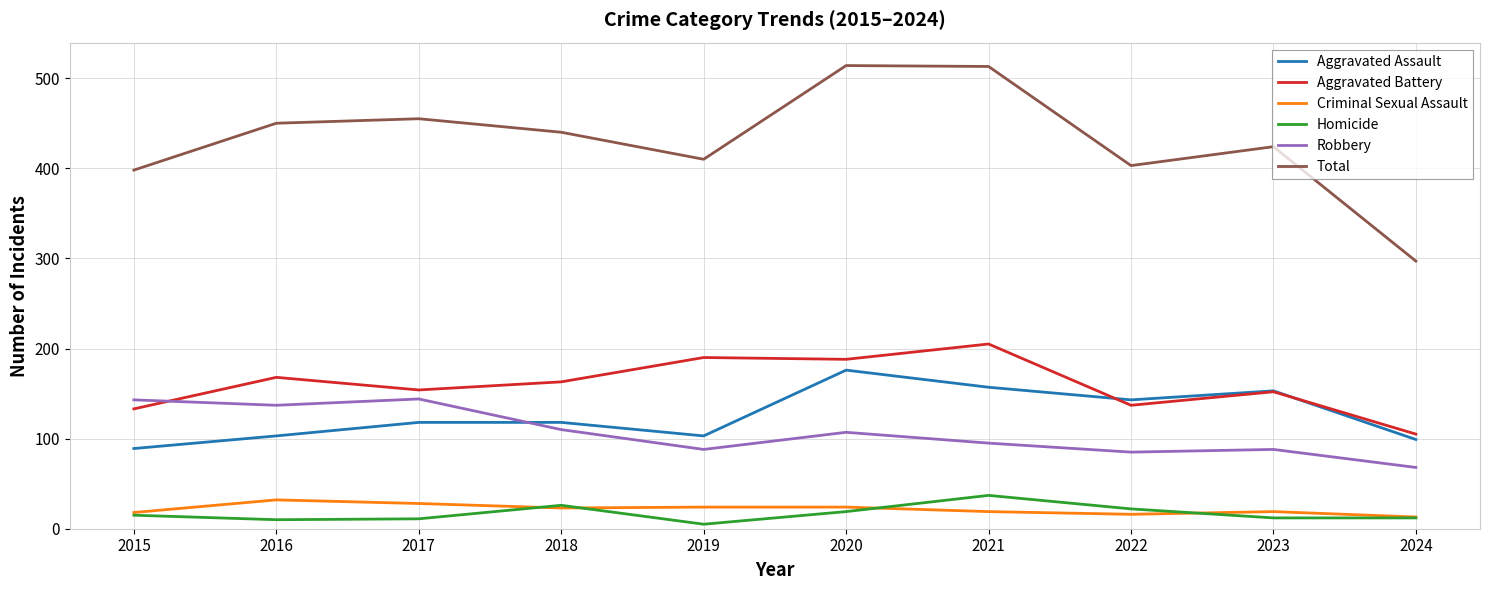

At 2022, list the series in order from largest to smallest.

Total, Aggravated Assault, Aggravated Battery, Robbery, Homicide, Criminal Sexual Assault